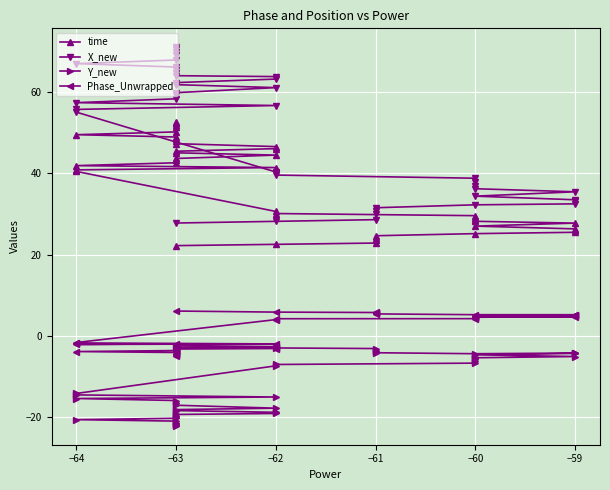

What is the sum of all X_new values?

1995.8